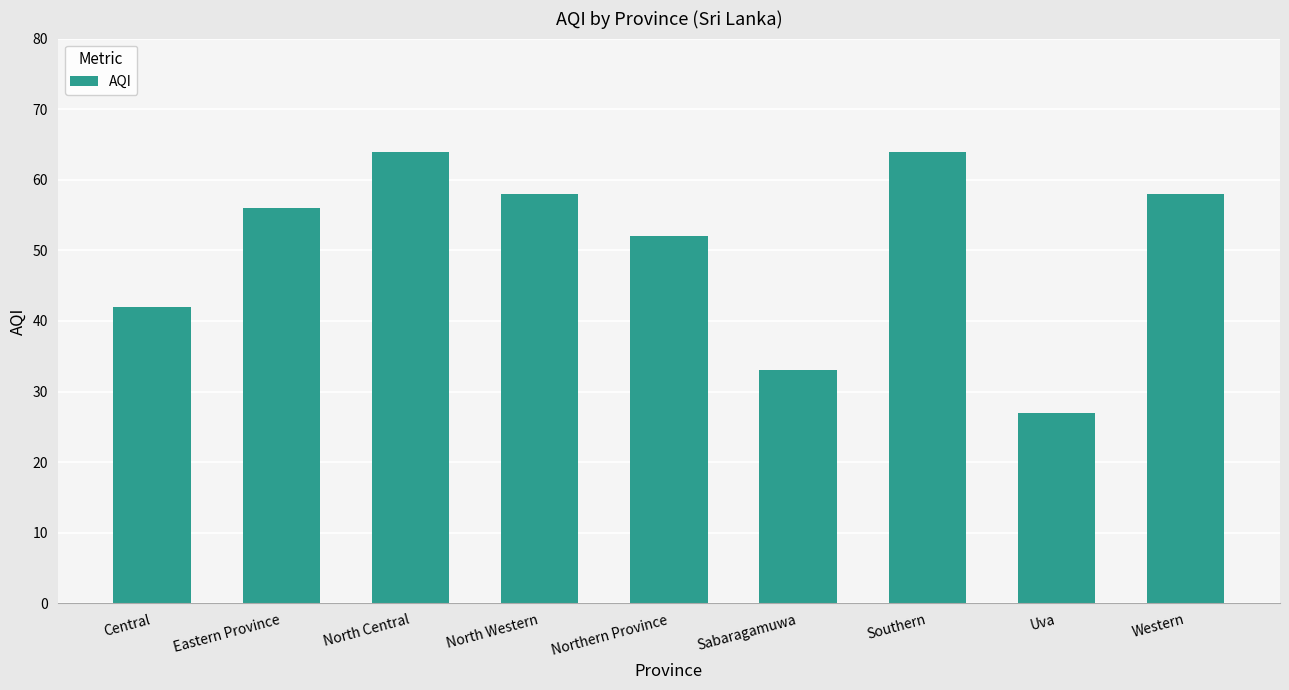

Does the chart contain any negative values?

No